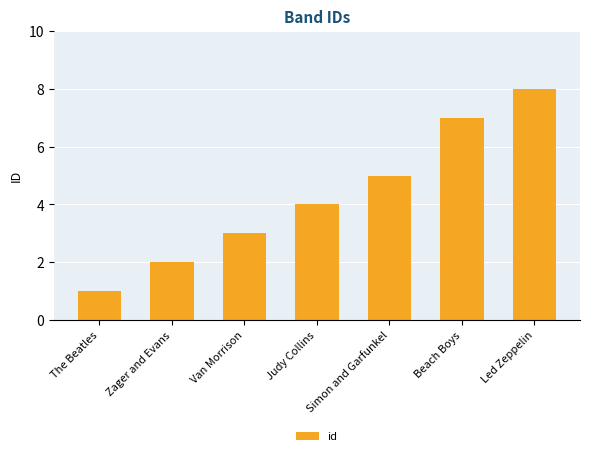

Reading left to right, list all the values displayed in this chart.

The Beatles=1	Zager and Evans=2	Van Morrison=3	Judy Collins=4	Simon and Garfunkel=5	Beach Boys=7	Led Zeppelin=8